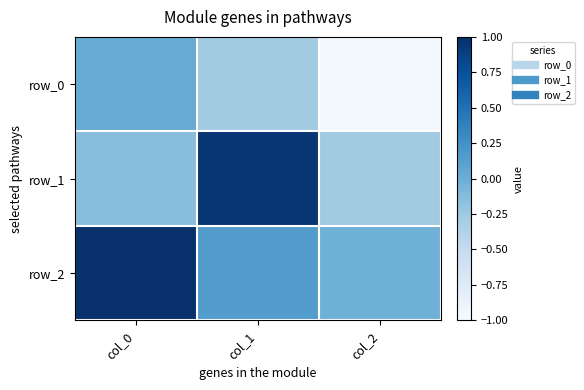

What is the spread (max minus min) of values at col_2?

0.9